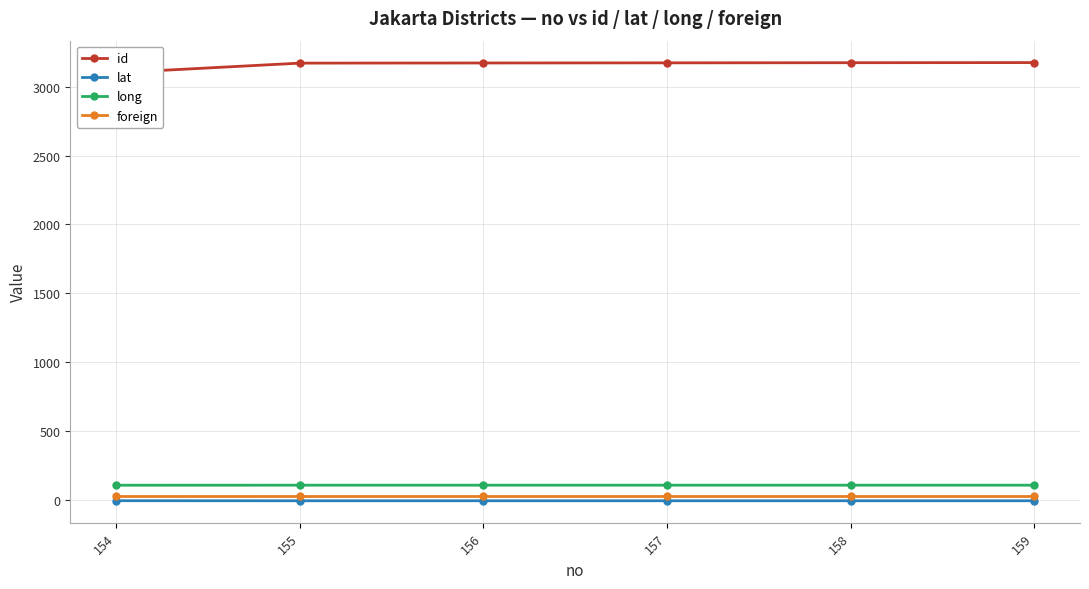

At 155, list the series in order from largest to smallest.

id, long, foreign, lat